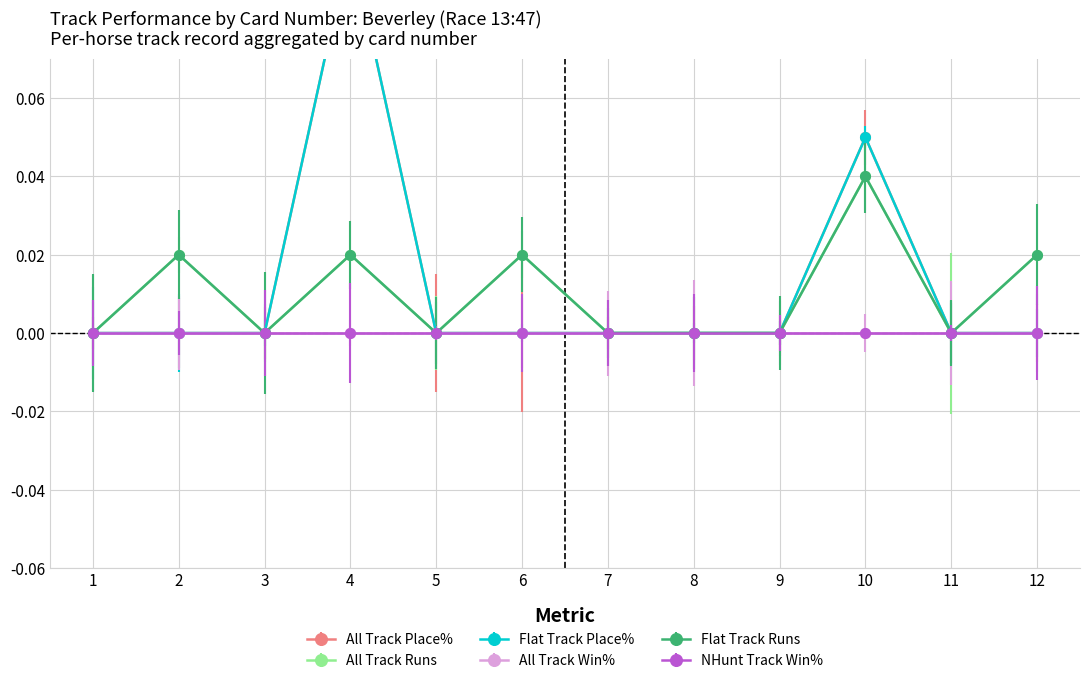

Is the value of Flat Track Place% at 1 greater than the value of All Track Runs at 7?

No